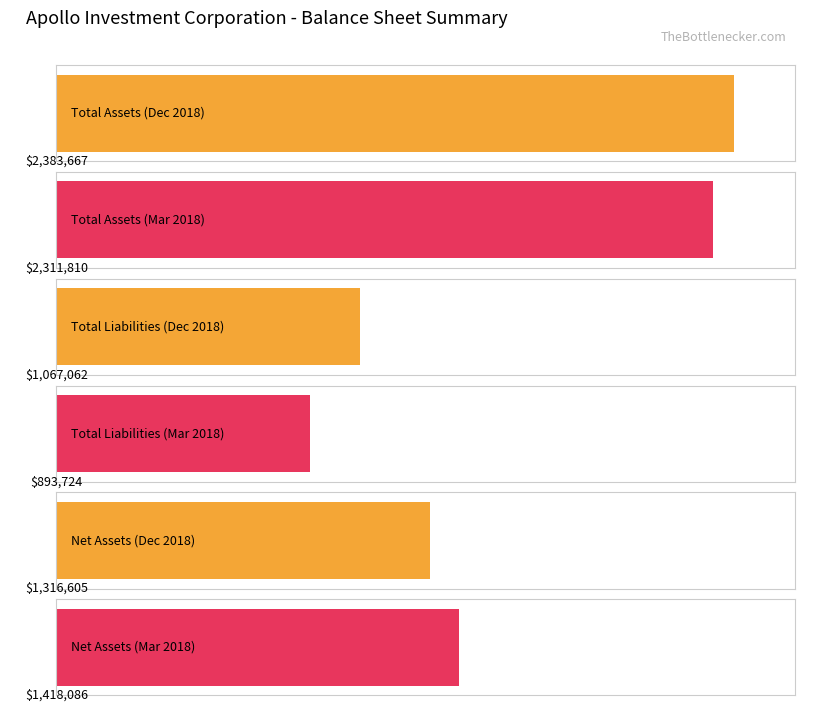

At which category is the sum across all series the highest?

Total Assets